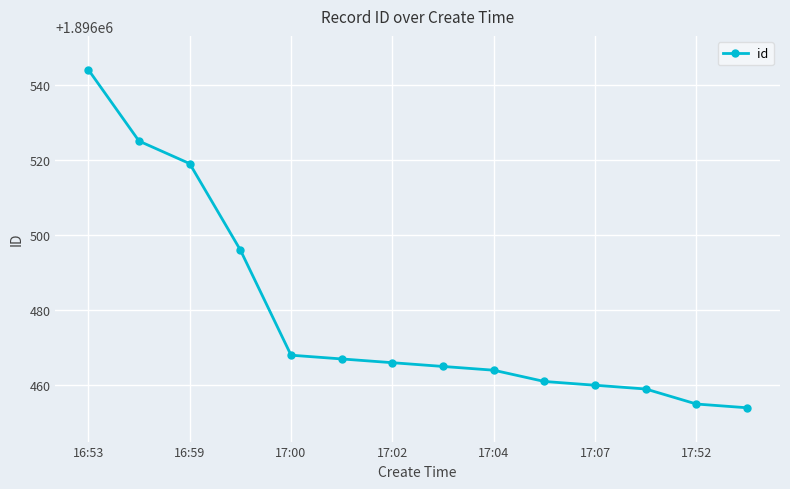

How many series are shown in this chart?

1